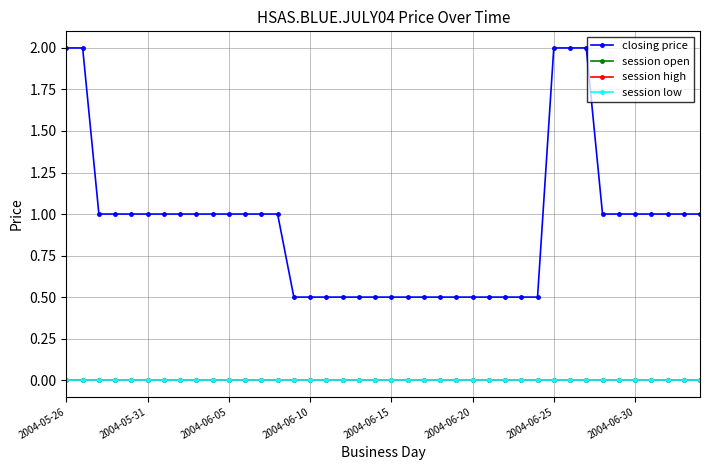

At which label does session open reach its peak?

2004-05-26